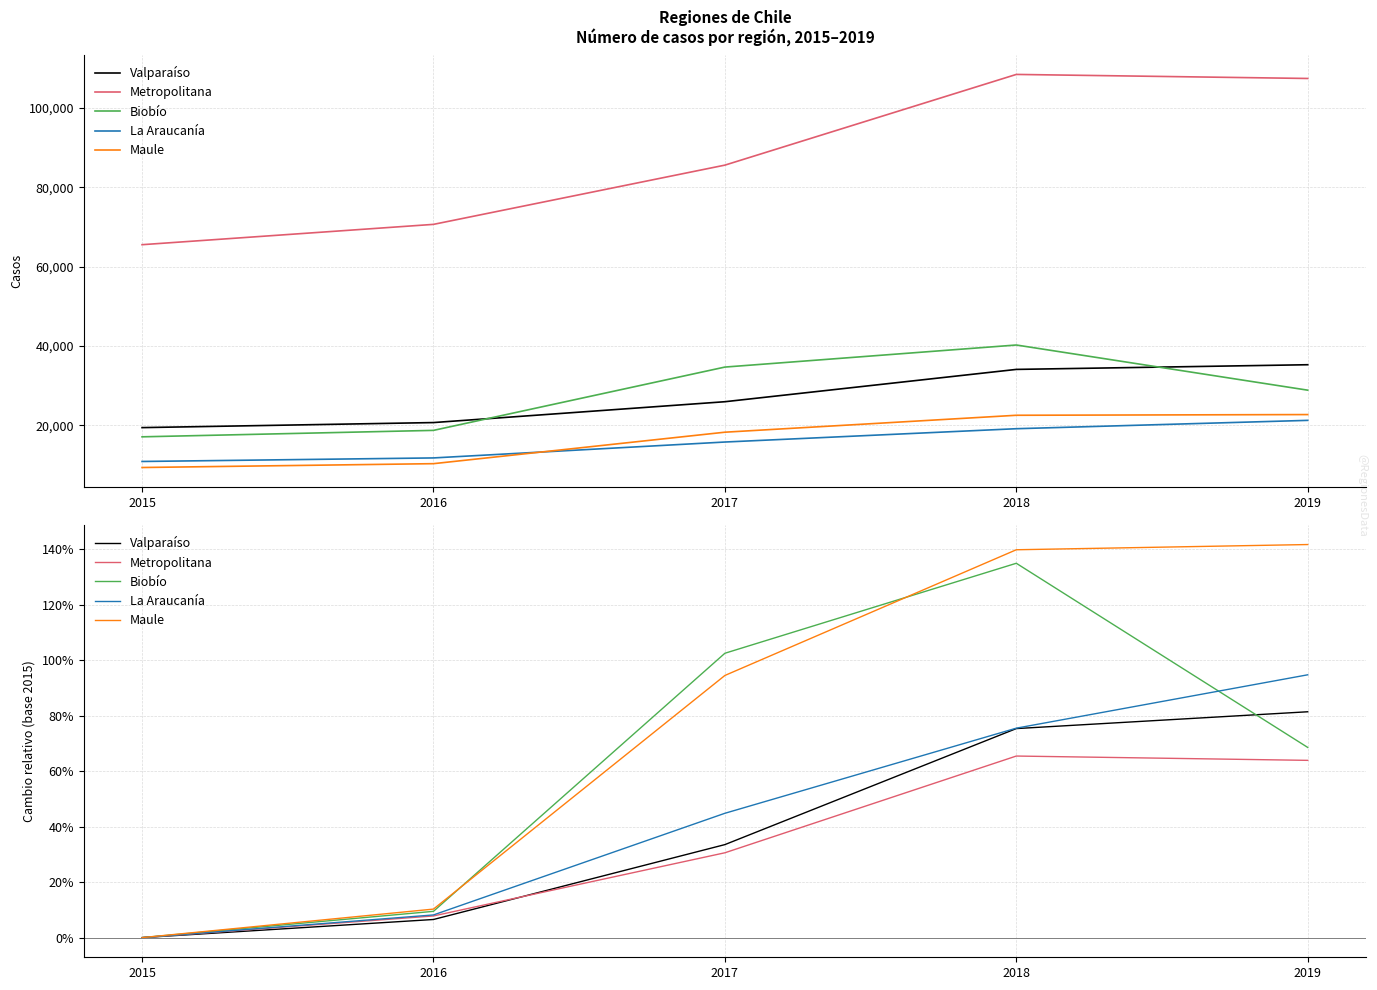

The Metropolitana series shows 0.6 at 2019. True or false?

True